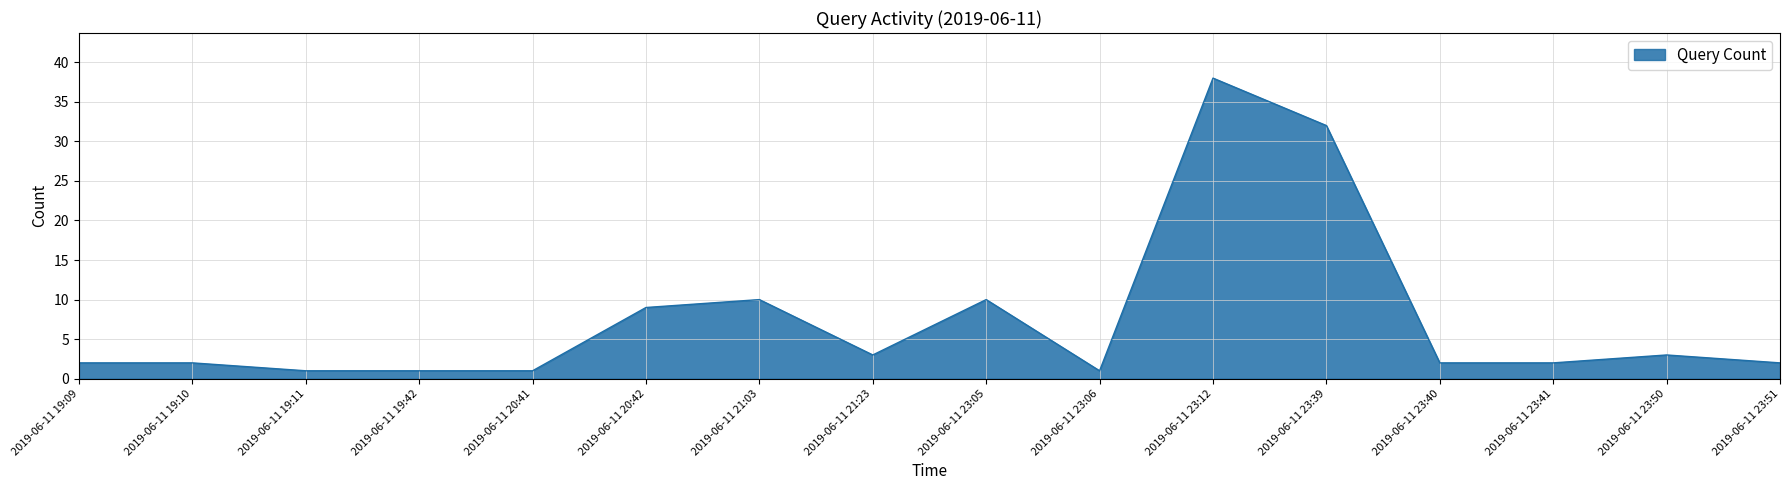

At which category does the chart reach its peak across all series?

2019-06-11 23:12